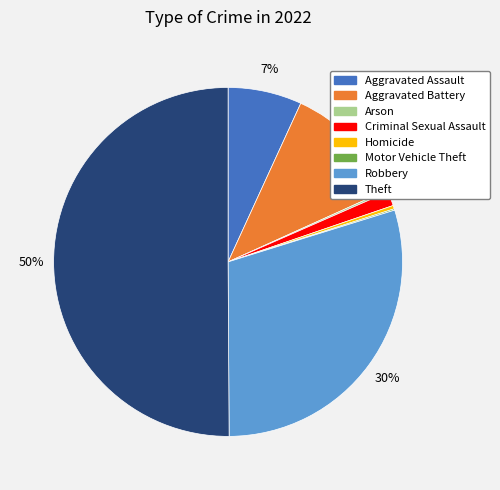

To the nearest percent, what is the combined percentage of Robbery and Criminal Sexual Assault?

31%